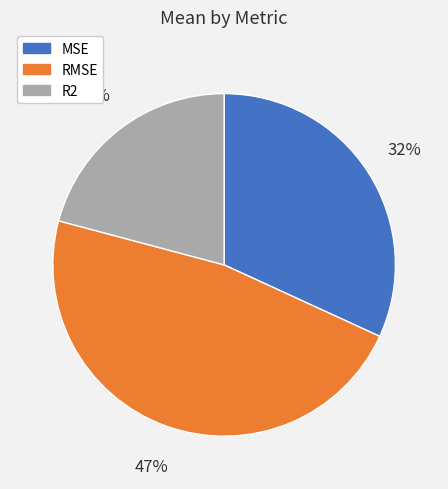

What percentage is the R2 slice, to the nearest percent?

21%